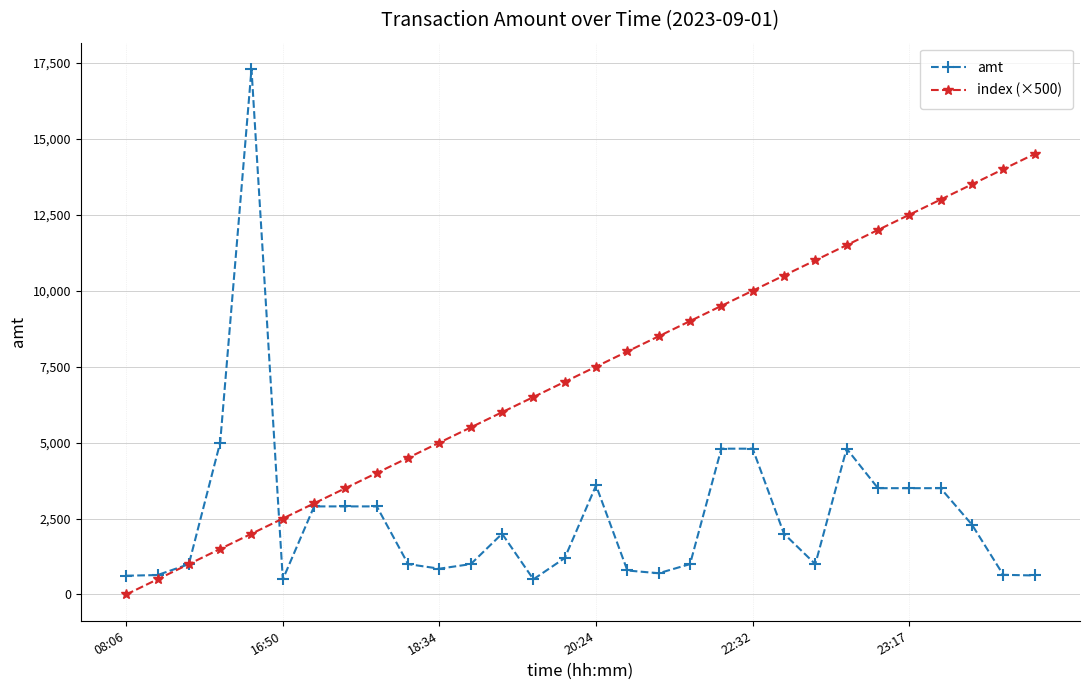

Rank the series by their average value, from lowest to highest.

amt, index (×500)